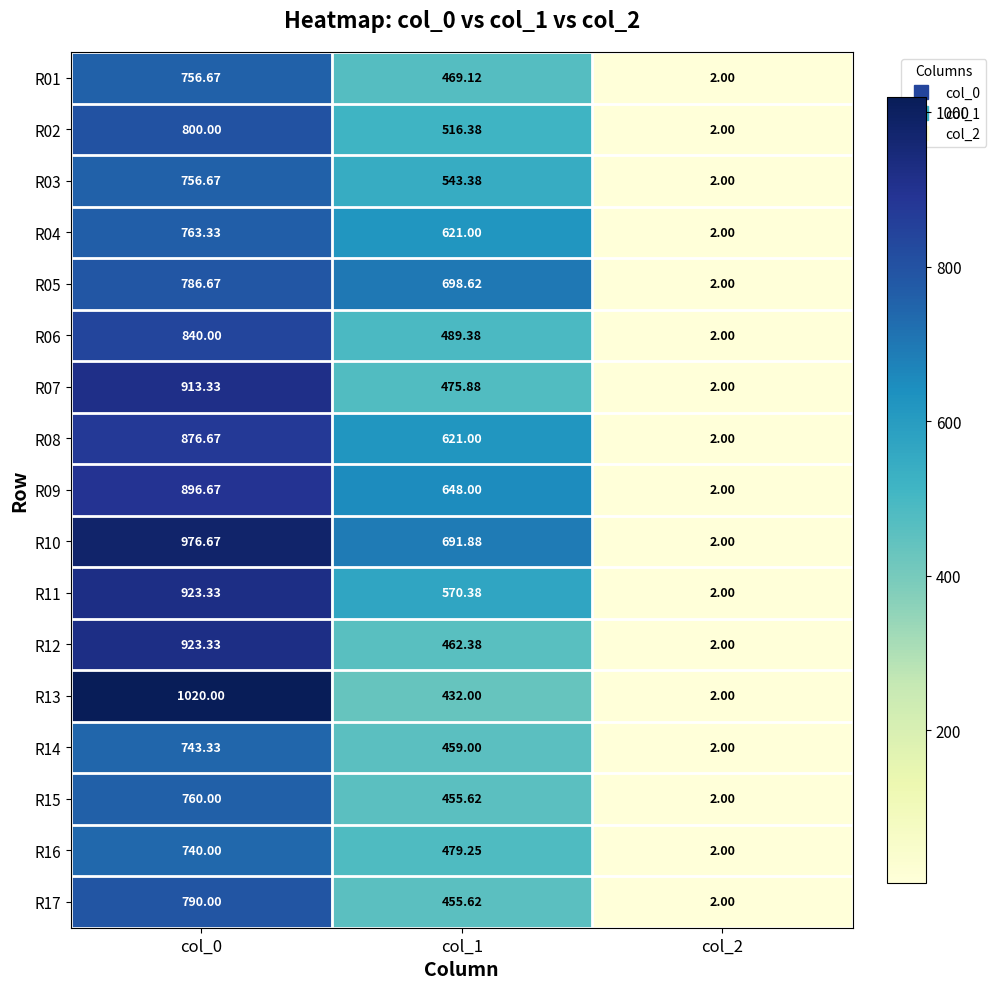

Rank the series at col_0 from highest to lowest value.

R13, R10, R11, R12, R07, R09, R08, R06, R02, R17, R05, R04, R15, R01, R03, R14, R16